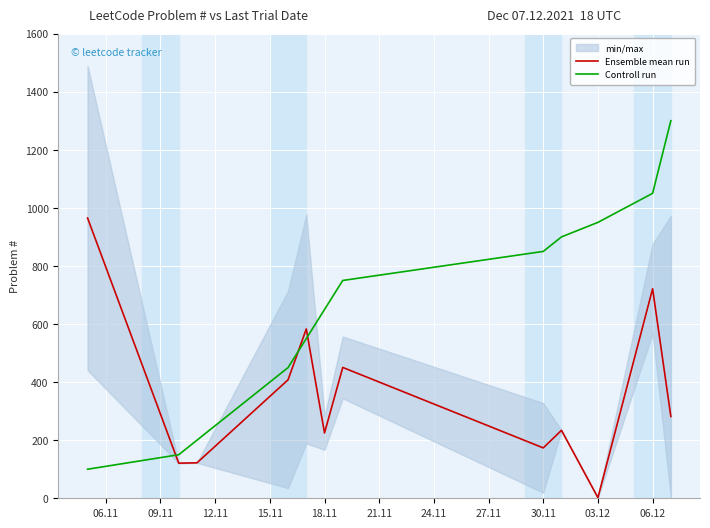

True or false: Controll run has a value of 347.8 at 03.12.

False